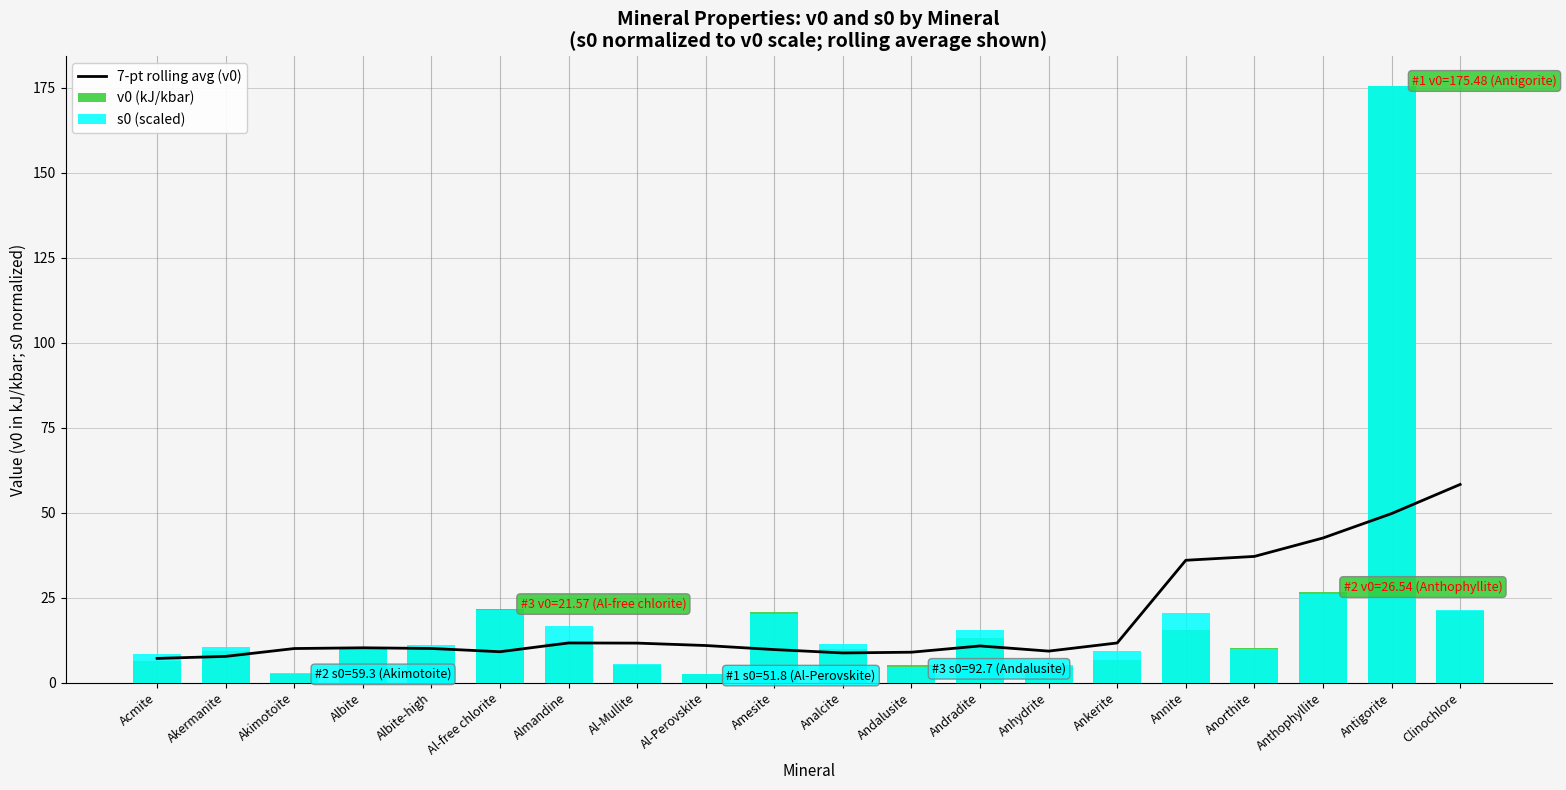

The s0 (scaled) series shows 6.5 at Almandine. True or false?

False